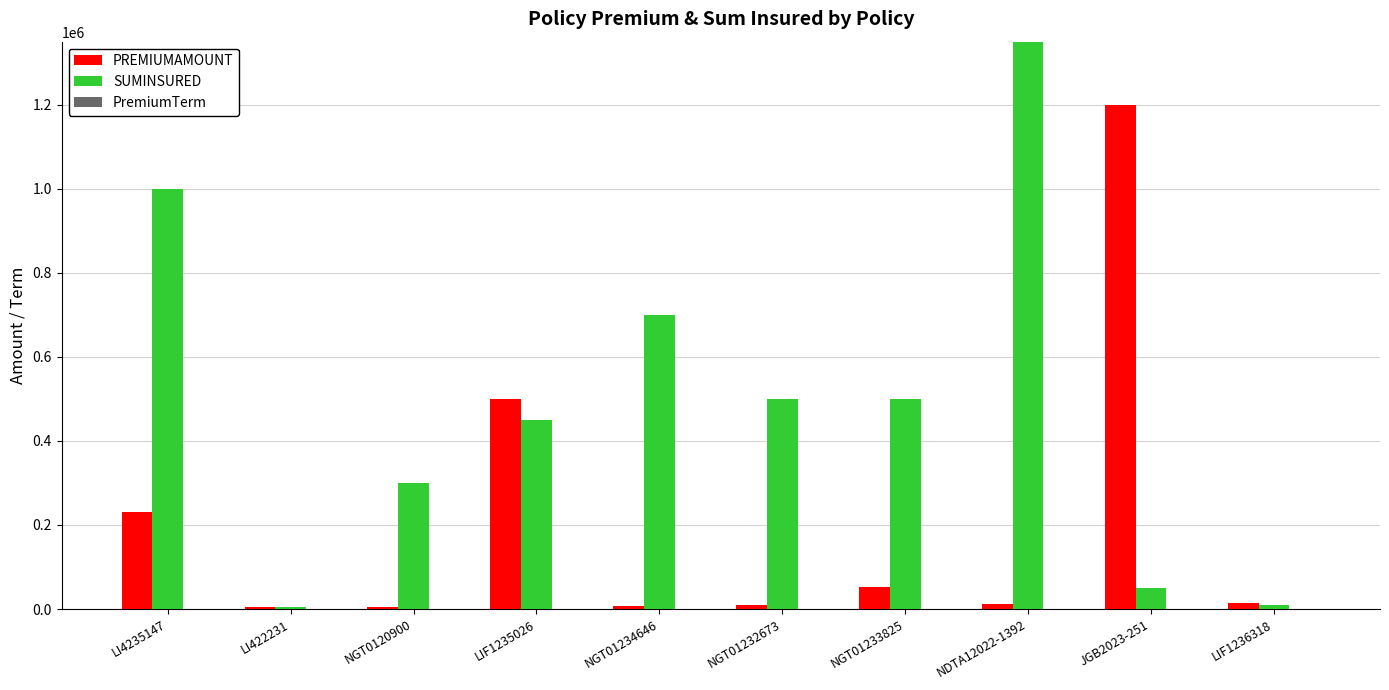

How many groups of bars are there?

10